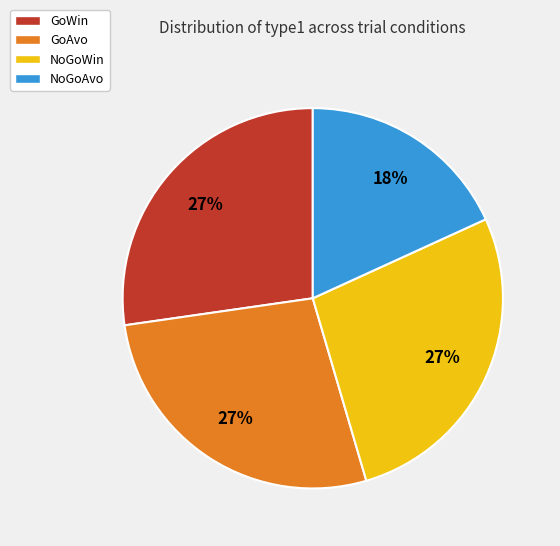

What is the ratio of the value at NoGoWin to the value at NoGoAvo?

1.5